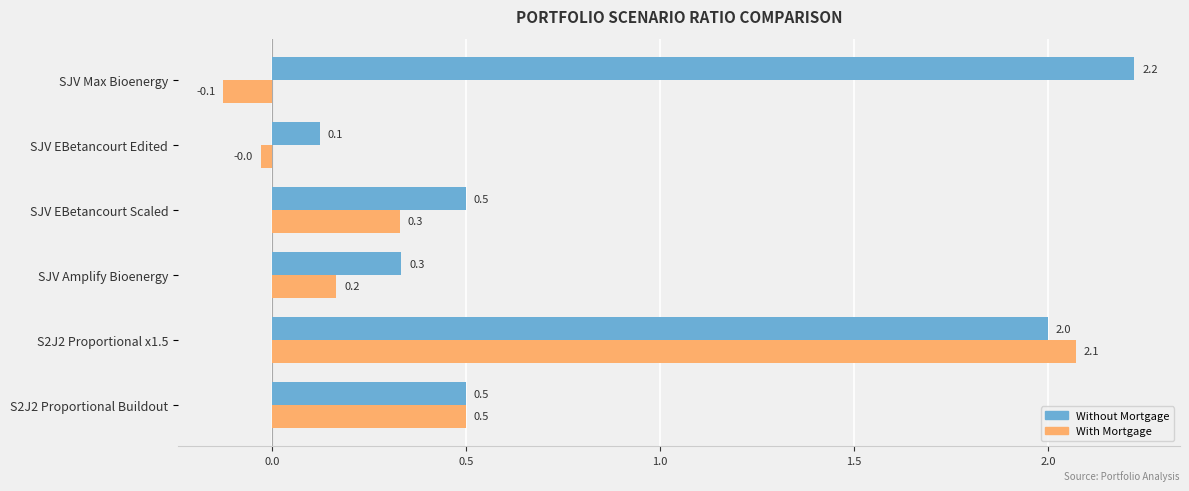

List the series in order of their peak value, highest first.

Without Mortgage, With Mortgage